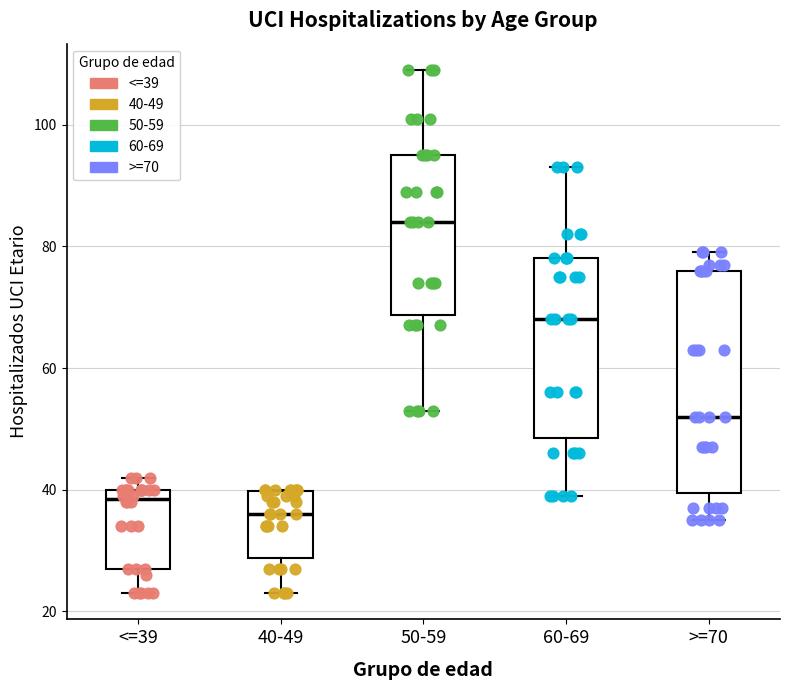

Where does the median line of the box for >=70 sit on the y-axis? The values are not printed on the chart, so give them approximately, as read against the axis.

52